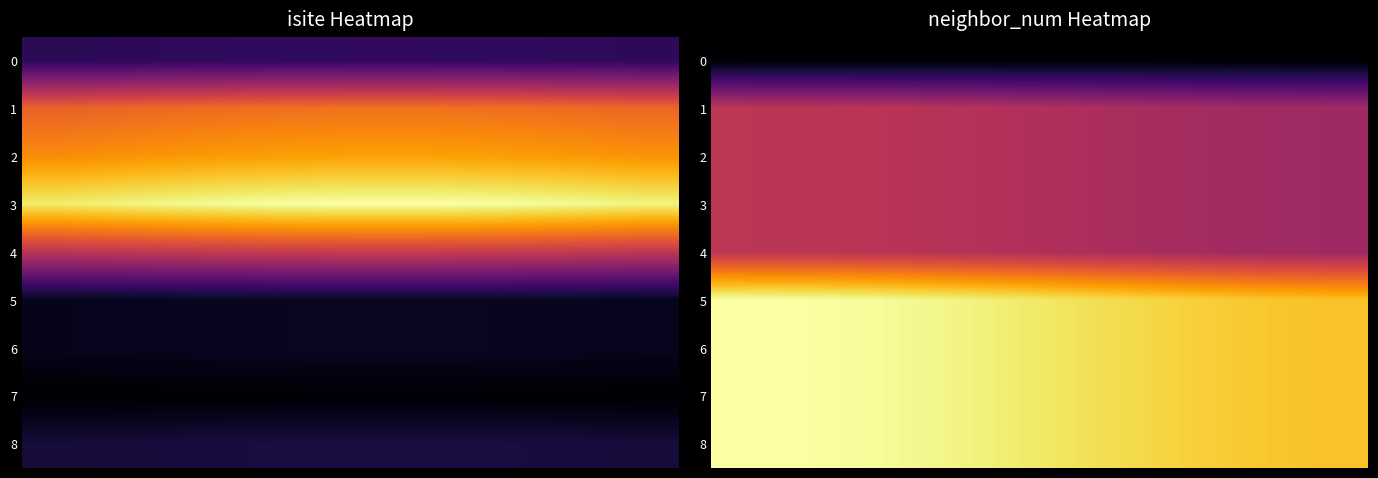

Which series has the largest total across all categories?

5